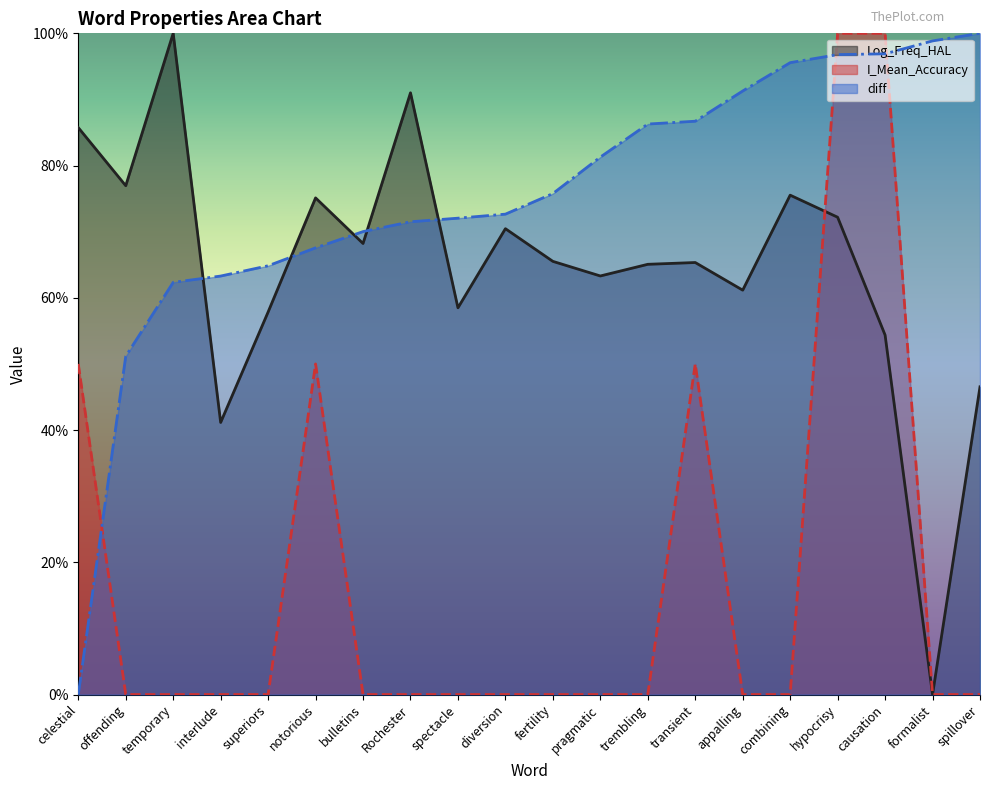

Which category has the highest value in the Log_Freq_HAL series?

temporary